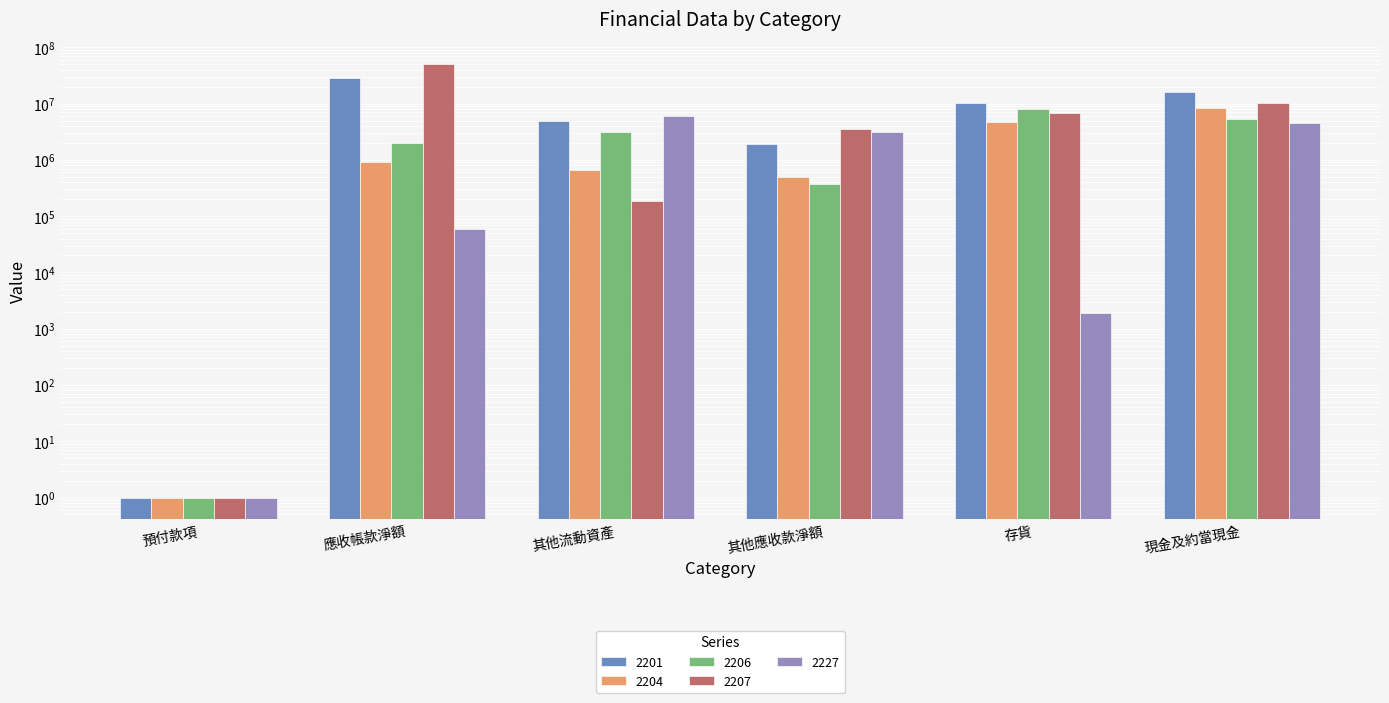

Rank the series by their maximum value, from lowest to highest.

2227, 2206, 2204, 2201, 2207